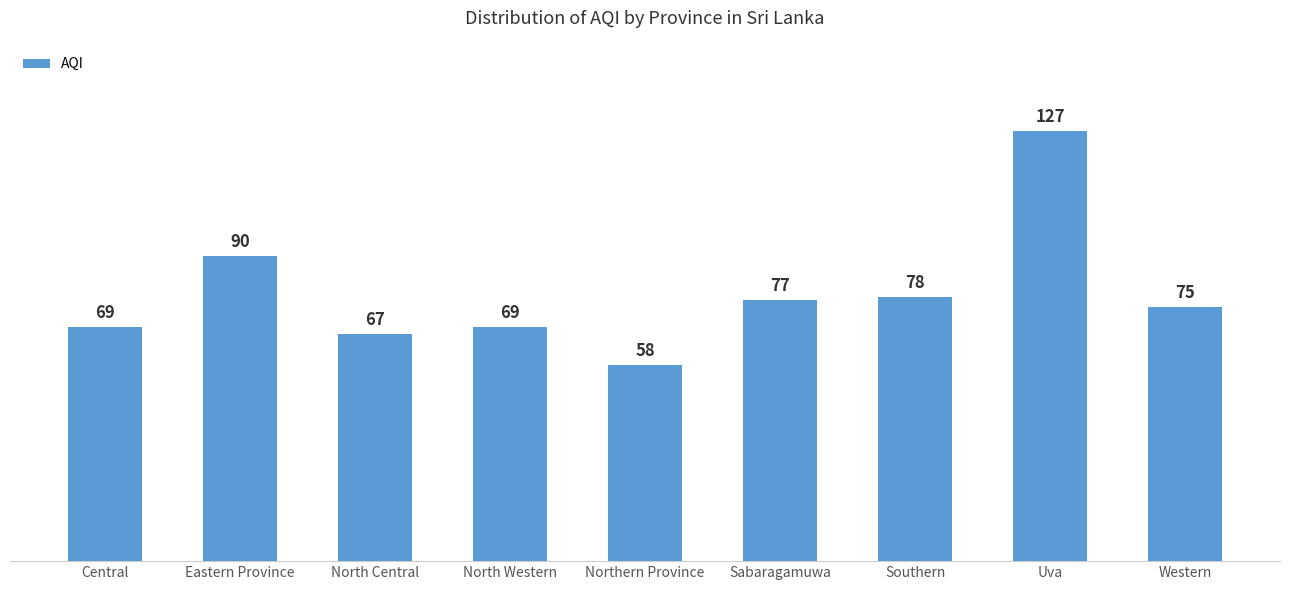

What is the change in value from Sabaragamuwa to Southern?

+1